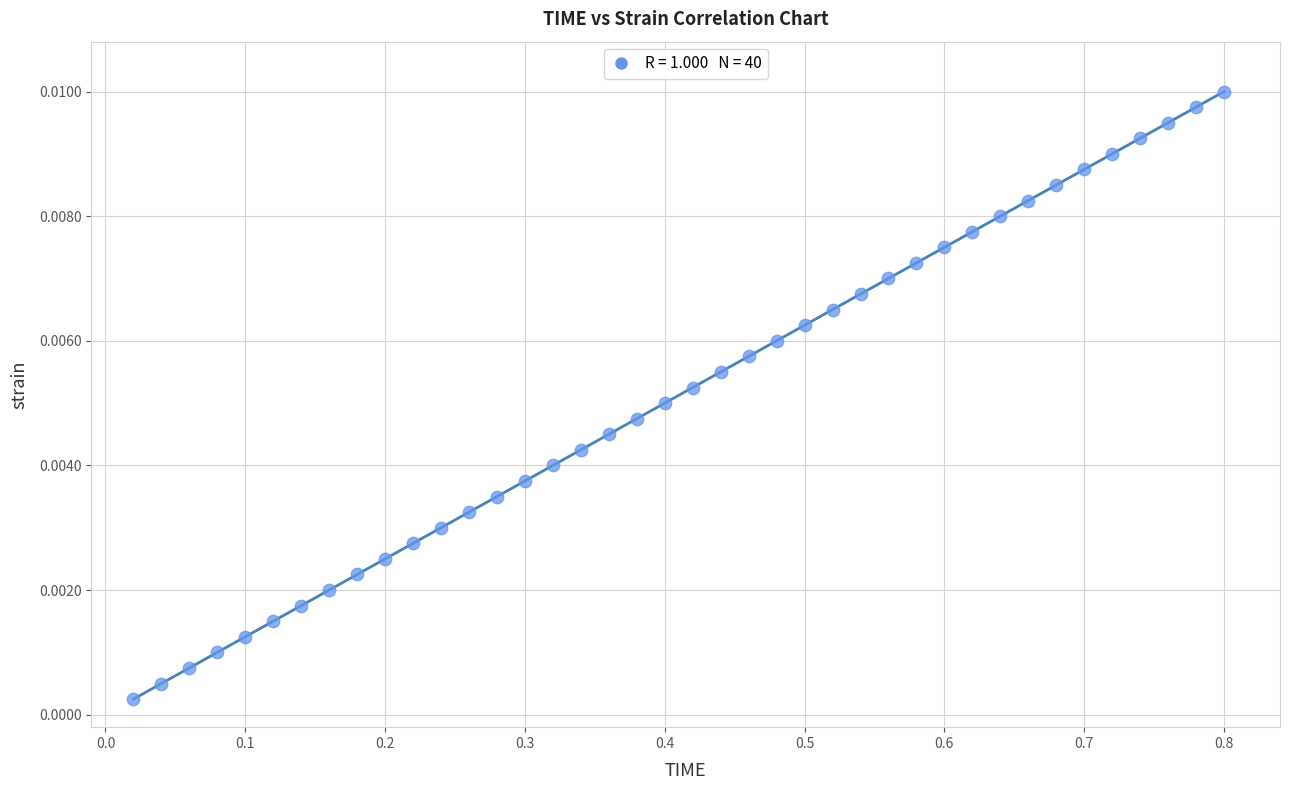

What is the range of X values (max minus min)?

0.8